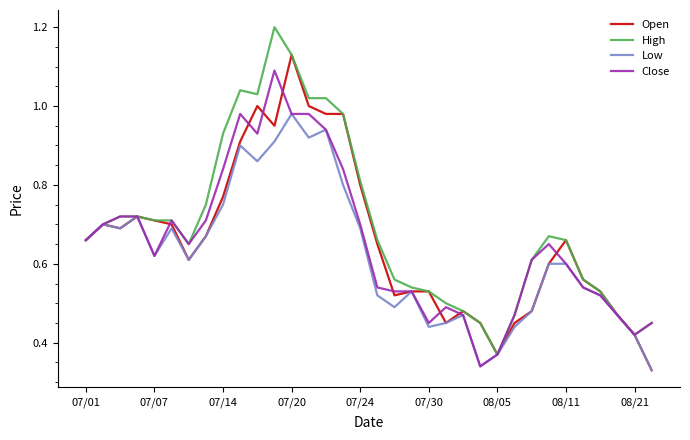

List the series in order of their peak value, highest first.

High, Open, Close, Low